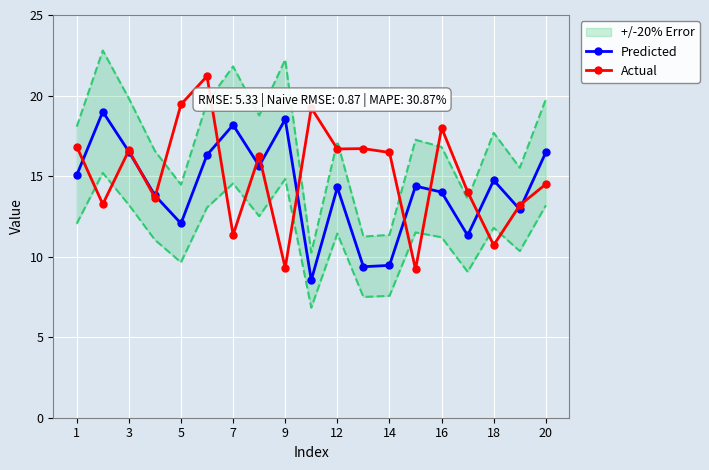

In Predicted, how many points are higher than both neighbors (excluding endpoints)?

6